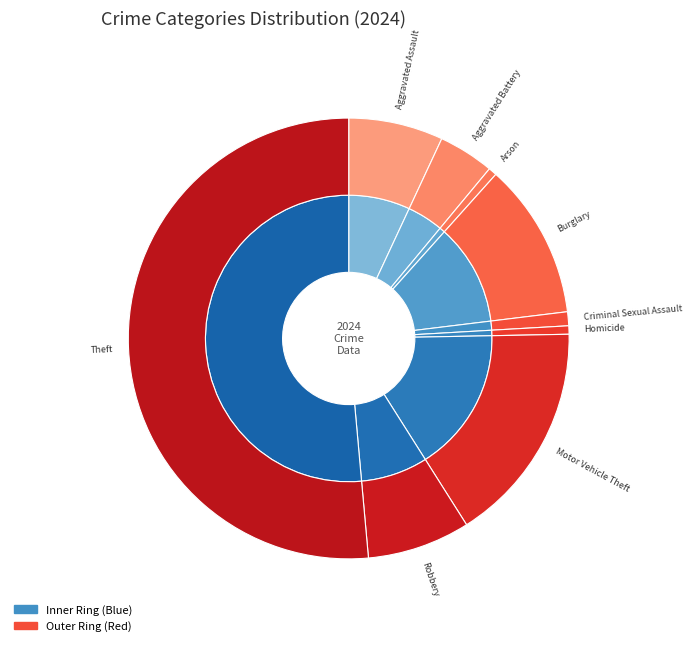

Rank the categories by value from lowest to highest.

Arson, Homicide, Criminal Sexual Assault, Aggravated Battery, Aggravated Assault, Robbery, Burglary, Motor Vehicle Theft, Theft